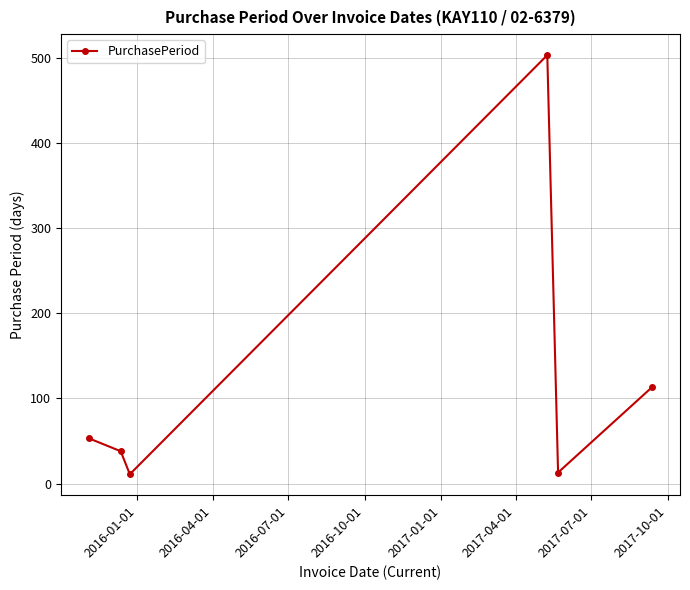

What is the difference between the second highest and minimum values?

102